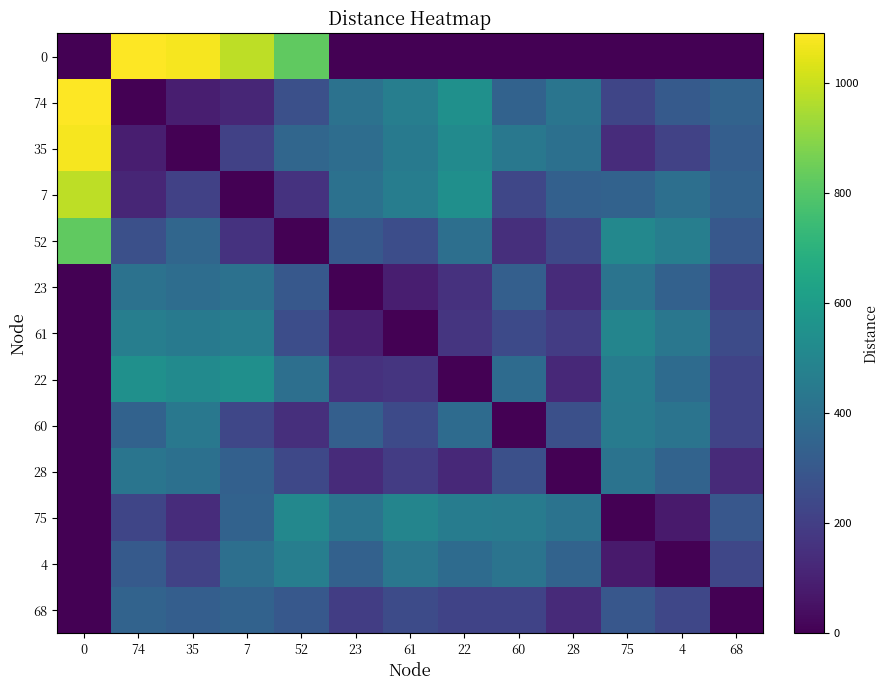

What is the total value across all series at 68?

2859